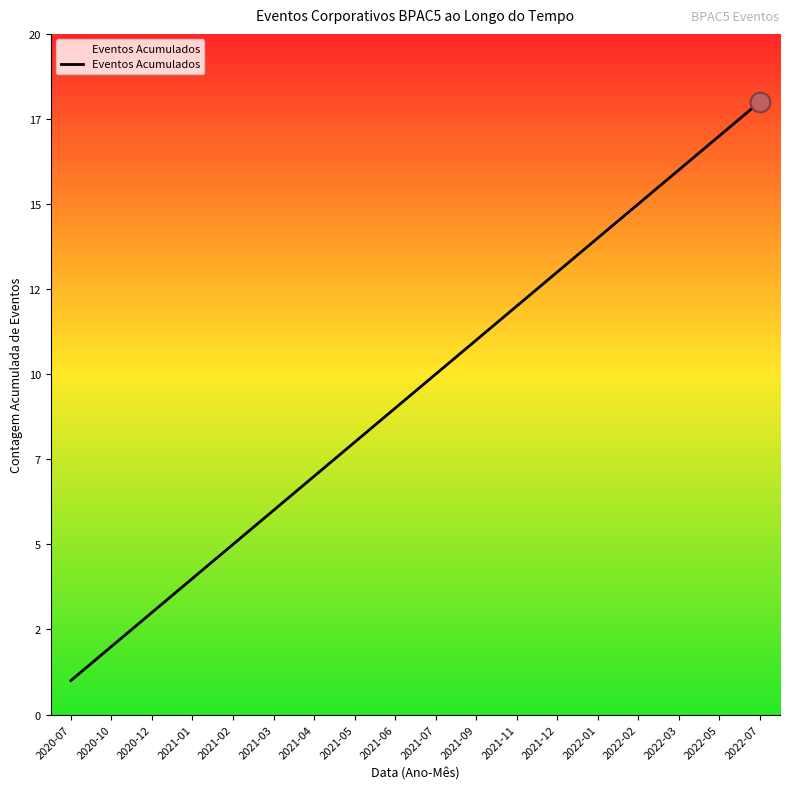

Between 2021-12 and 2020-10, which is larger?

2021-12